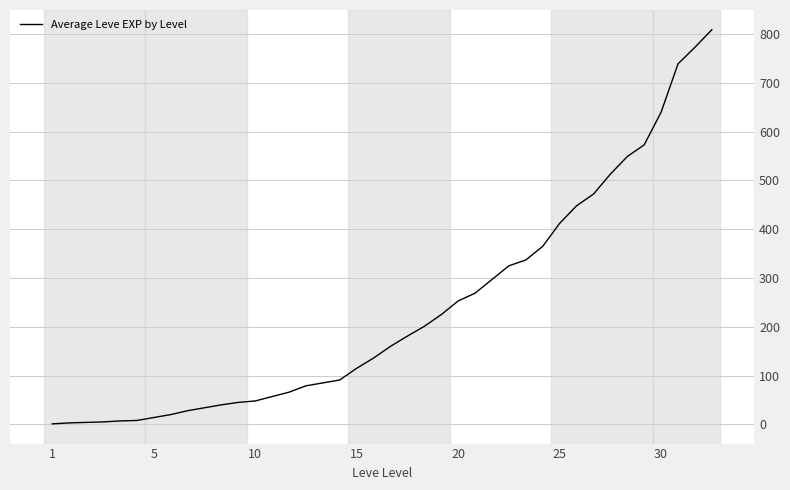

How many lines are shown in the chart?

1